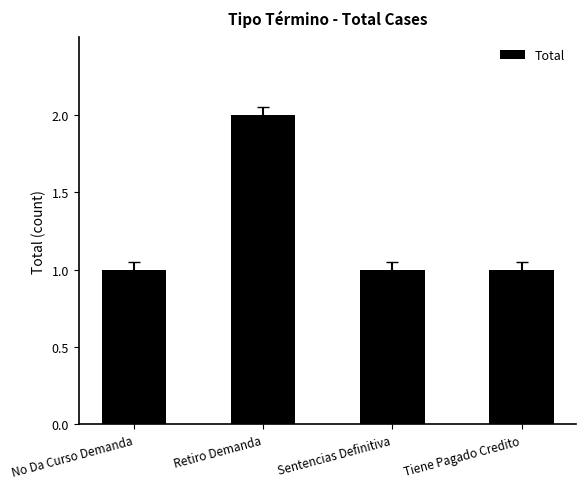

How many bars are there in total?

4